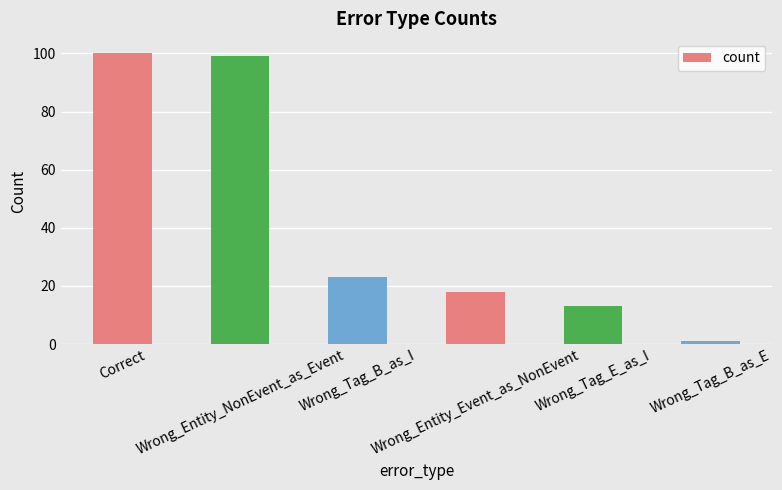

The chart shows a value of 1 at Wrong_Tag_B_as_E. True or false?

True